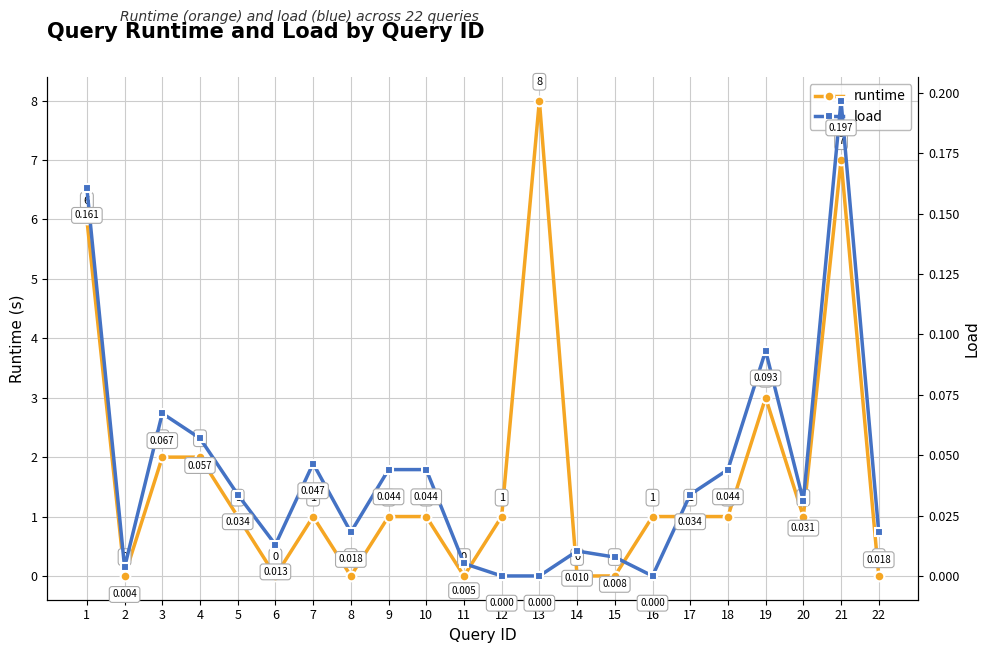

True or false: runtime has a value of 0.0 at 2.

True